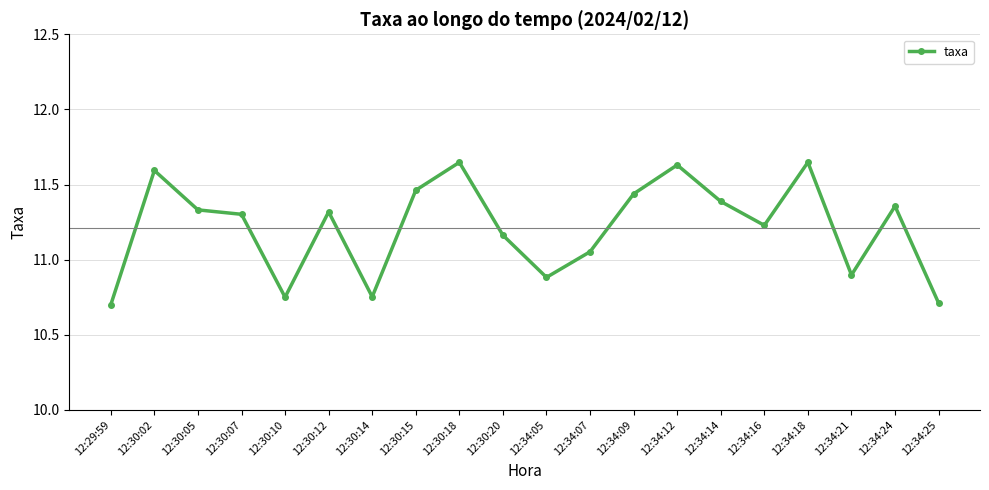

How many data points are less than 11?

6